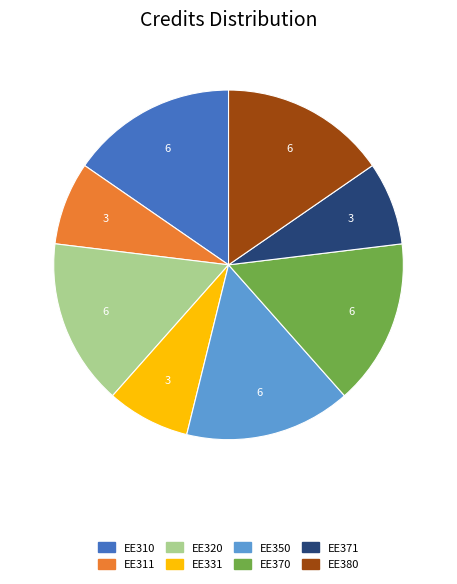

Combined, do EE371 and EE320 account for over 50%?

No